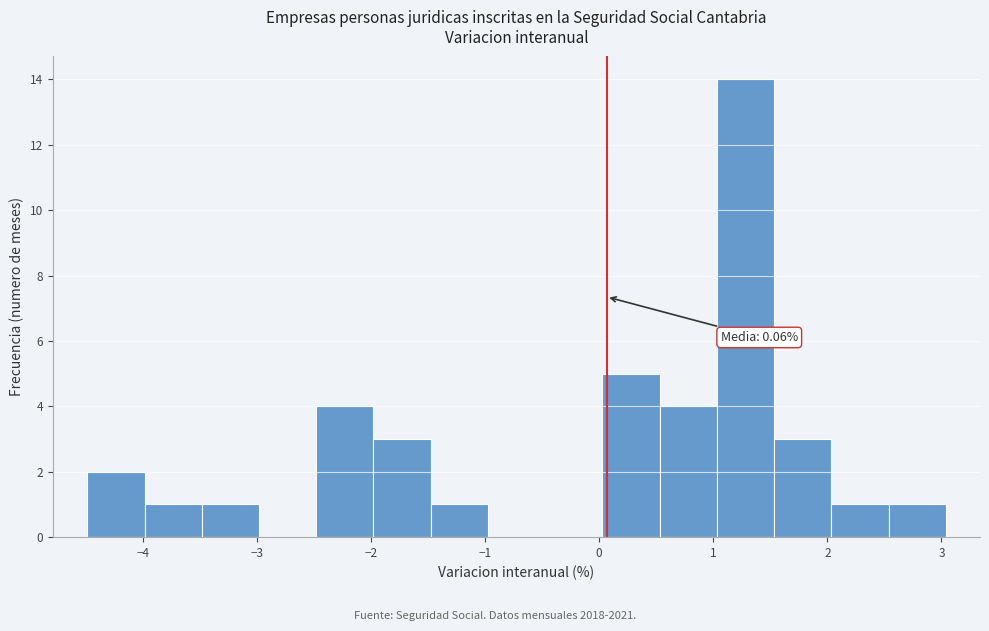

Over which range of the x-axis is the bar tallest?

1.0 to 1.5